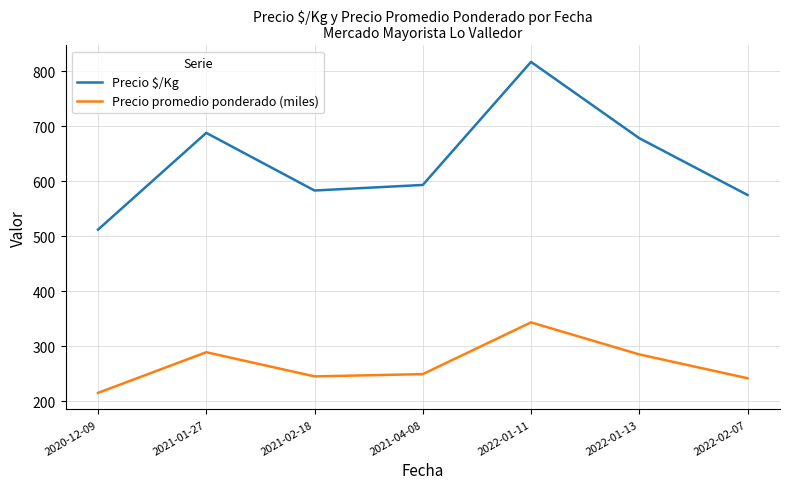

True or false: Precio $/Kg has a value of 239.5 at 2022-01-13.

False